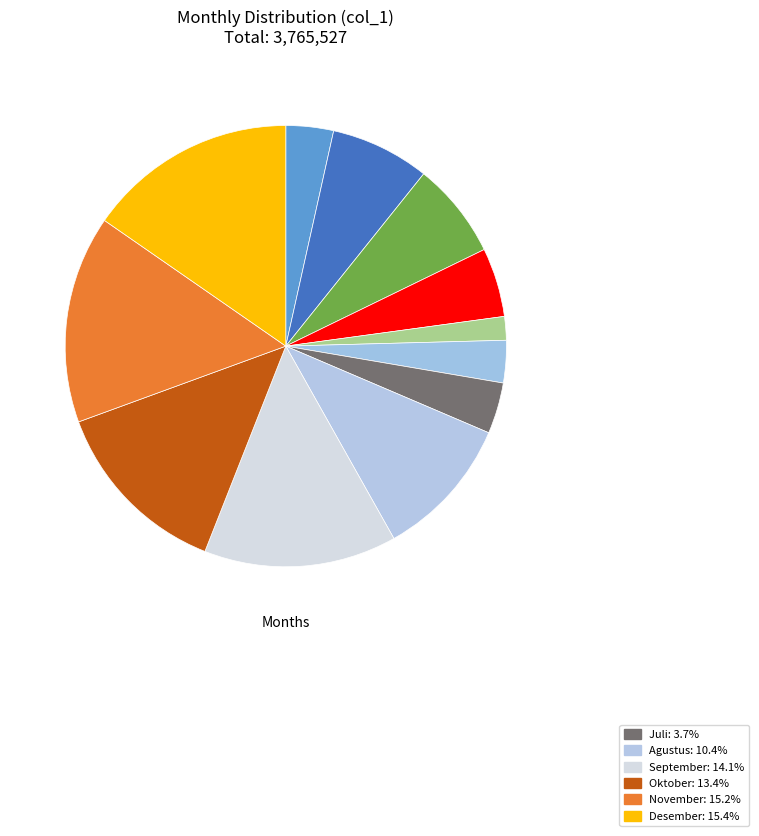

How many segments does this pie chart have?

12